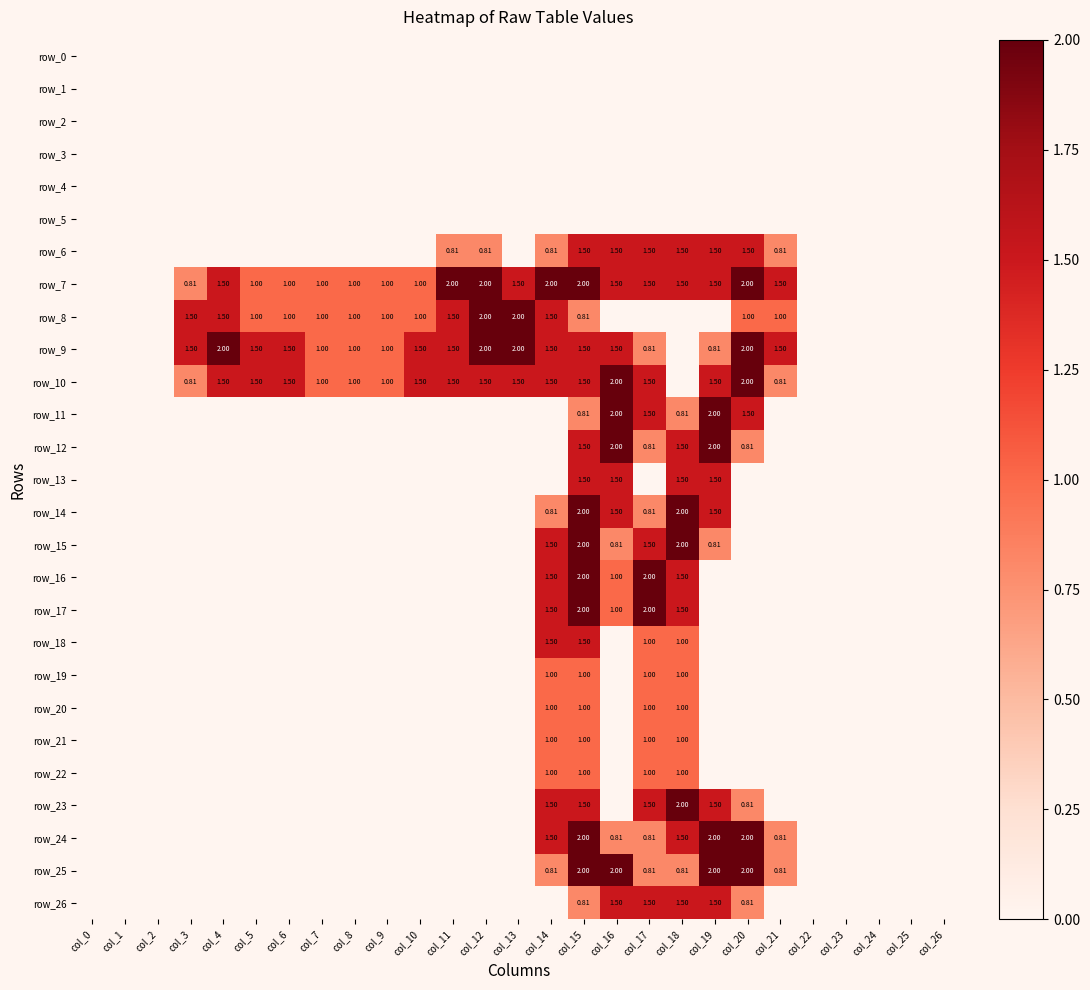

True or false: row_2 has a value of 0.0 at col_15.

True